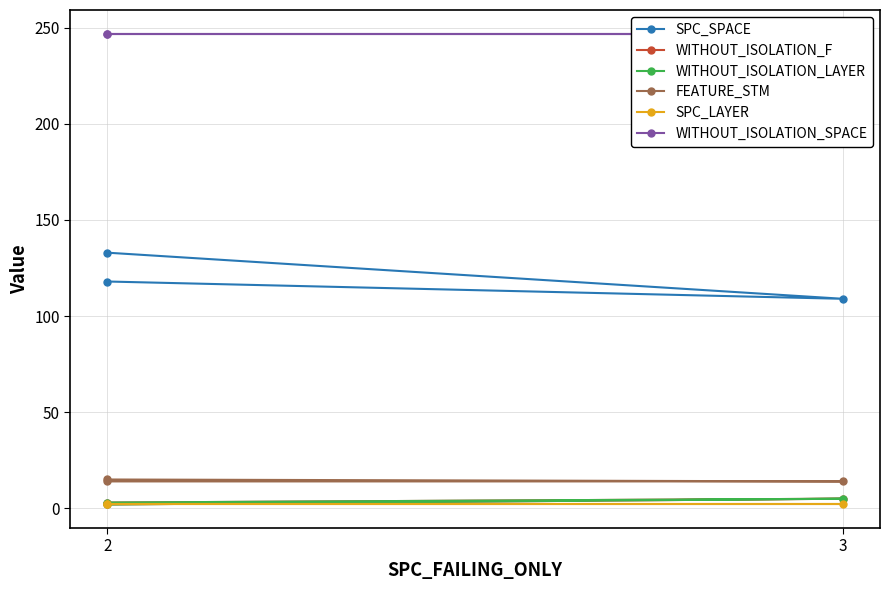

What value does the SPC_SPACE series have at 2?

133